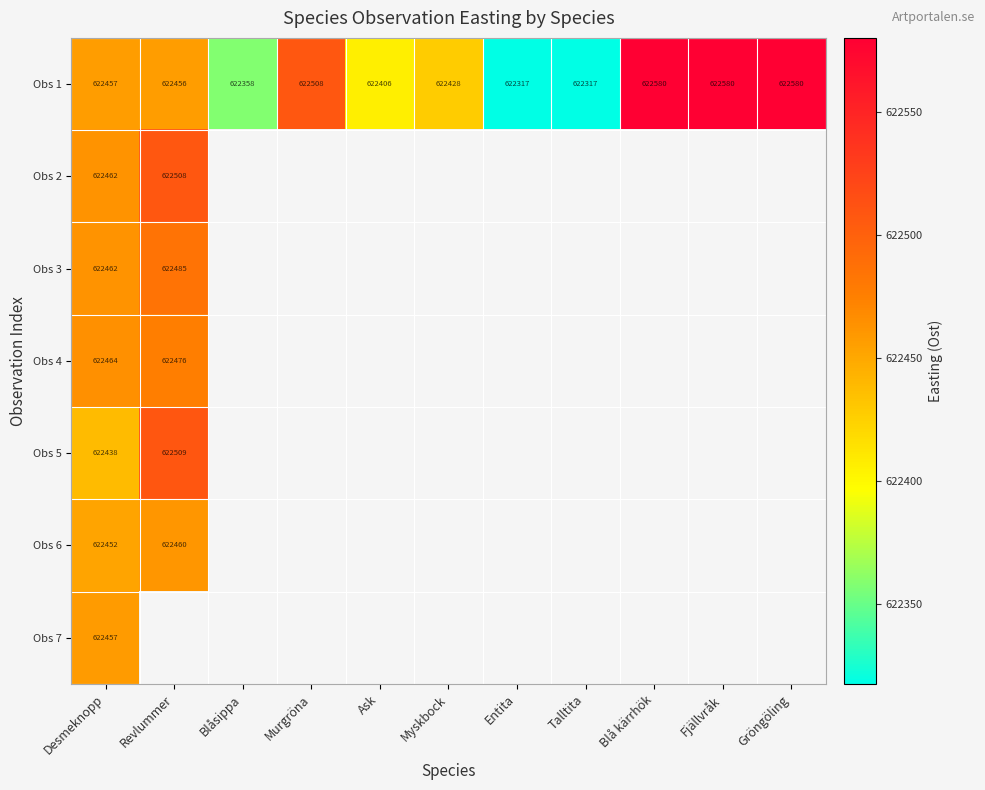

Where is Obs 1 nearest to the value 622448?

Revlummer